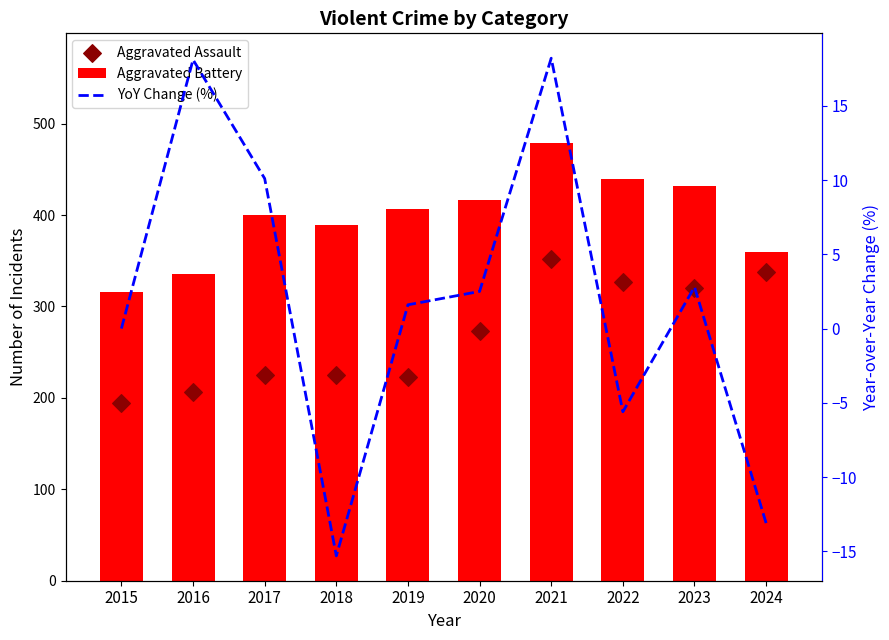

At how many categories does at least one series exceed 358?

8